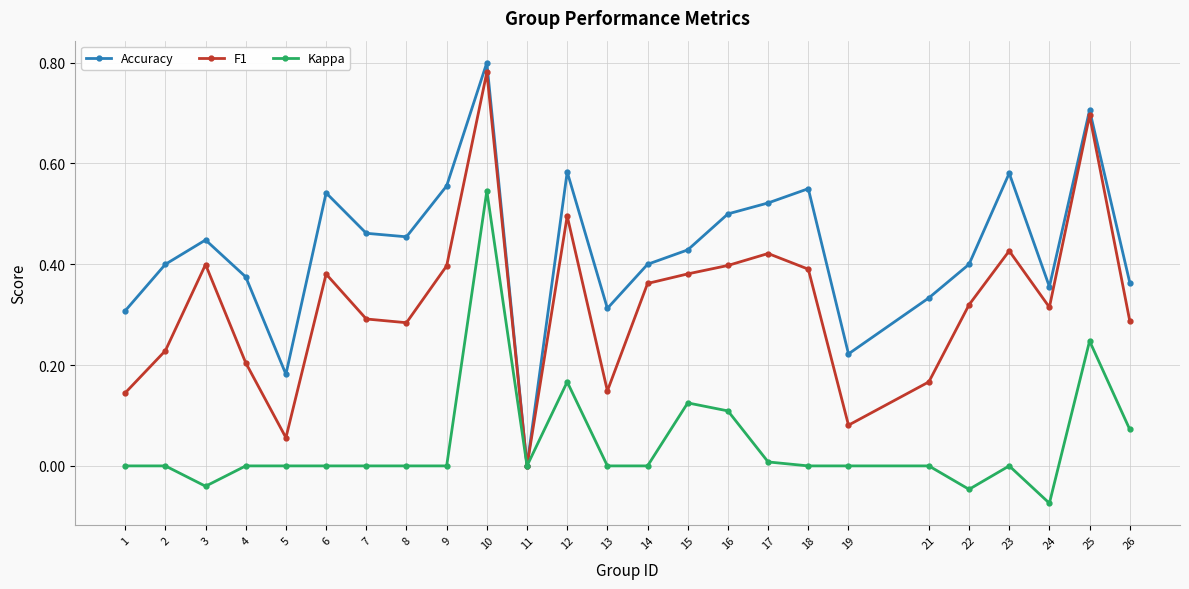

At which category does Accuracy reach its first local peak?

3